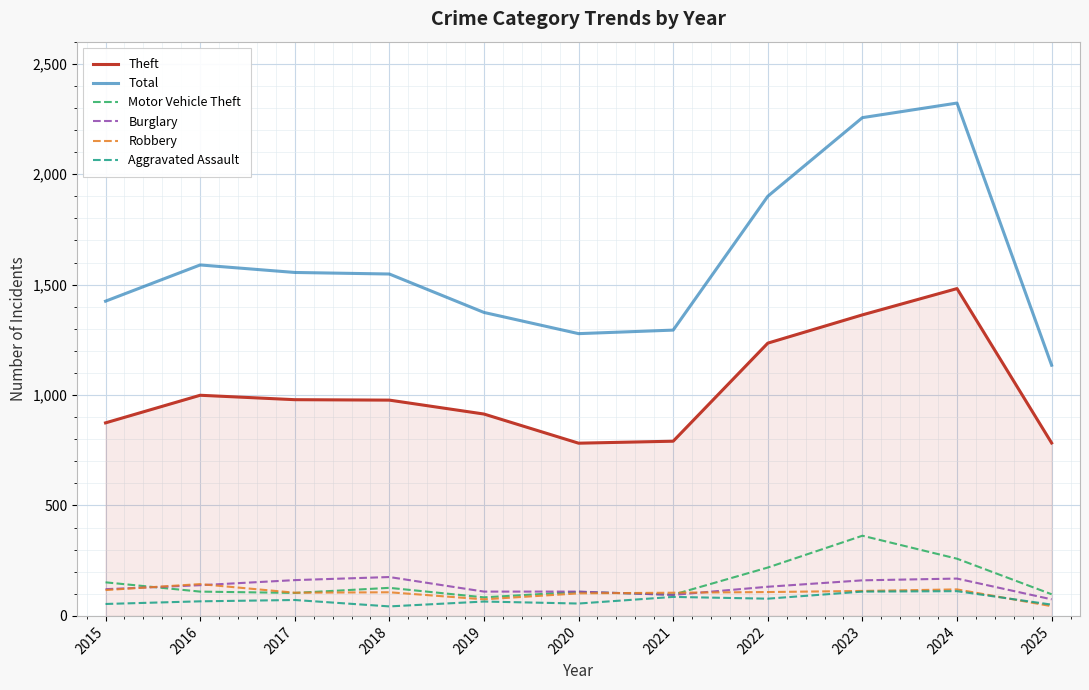

The Theft series shows 914 at 2019. True or false?

True